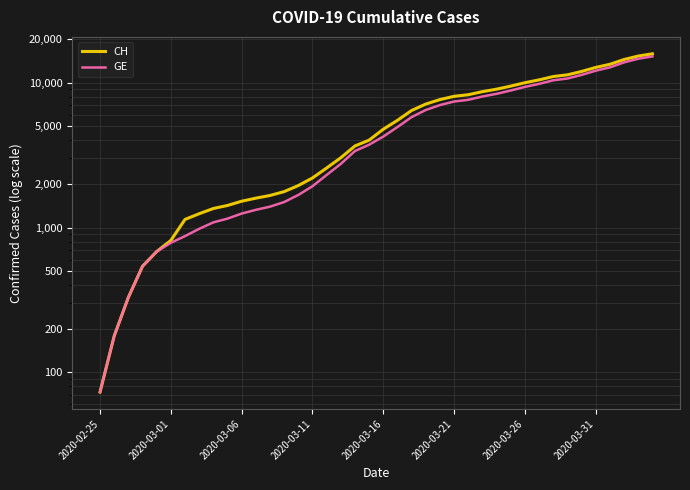

How many distinct data groups are displayed?

2